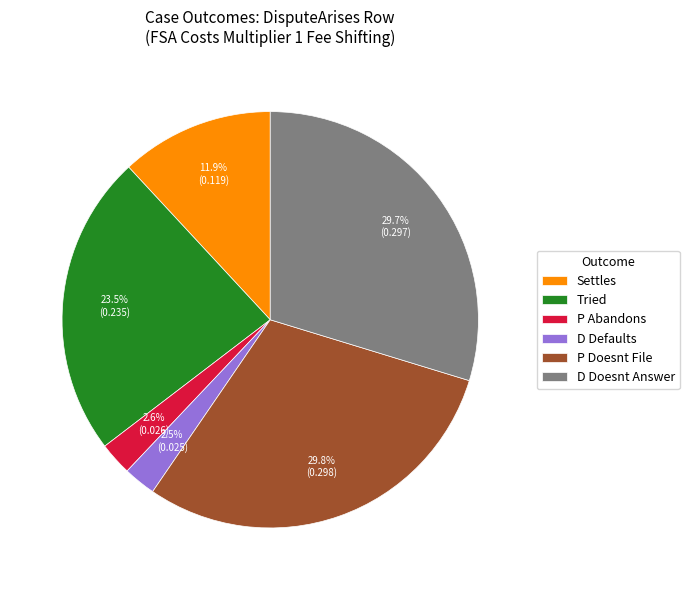

How much of the chart is everything except D Doesnt Answer?

70.3%